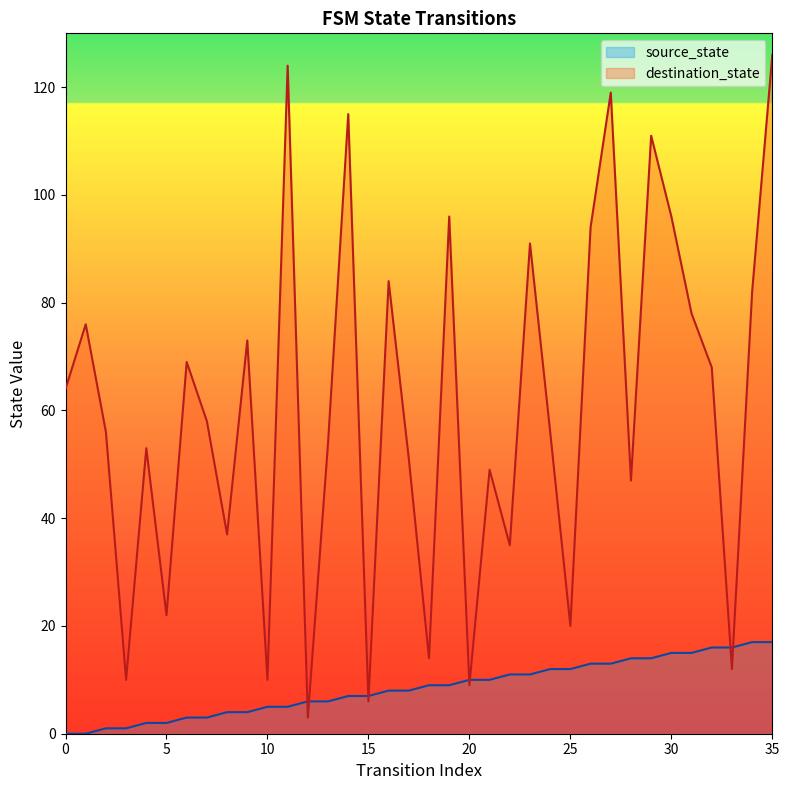

How many values in the destination_state series are below 58?

18